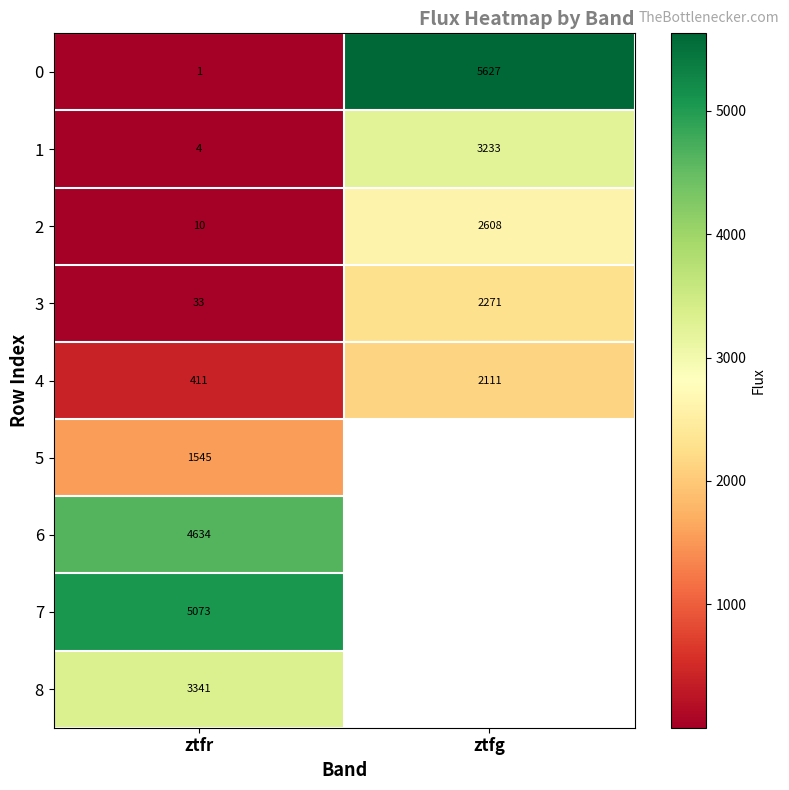

List the labels in order of 2 value, largest first.

ztfg, ztfr